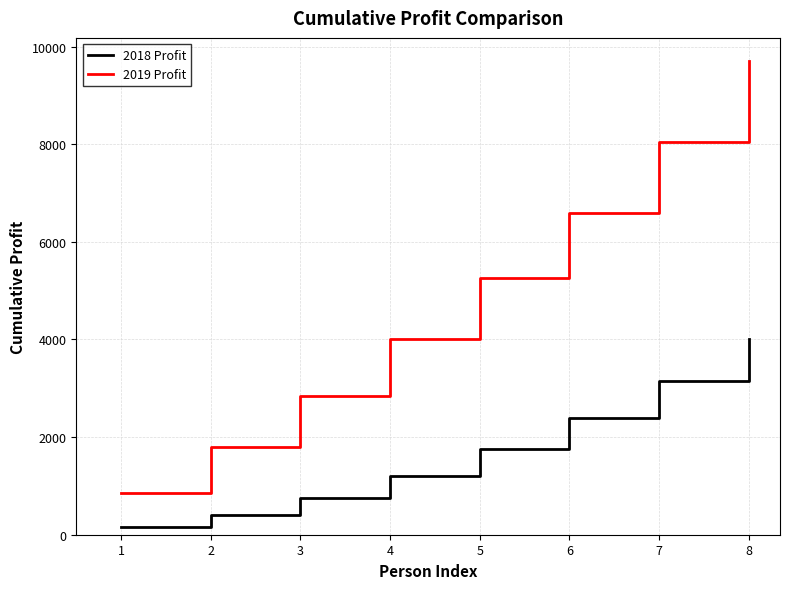

Rank the series at 2 from lowest to highest value.

2018 Profit, 2019 Profit